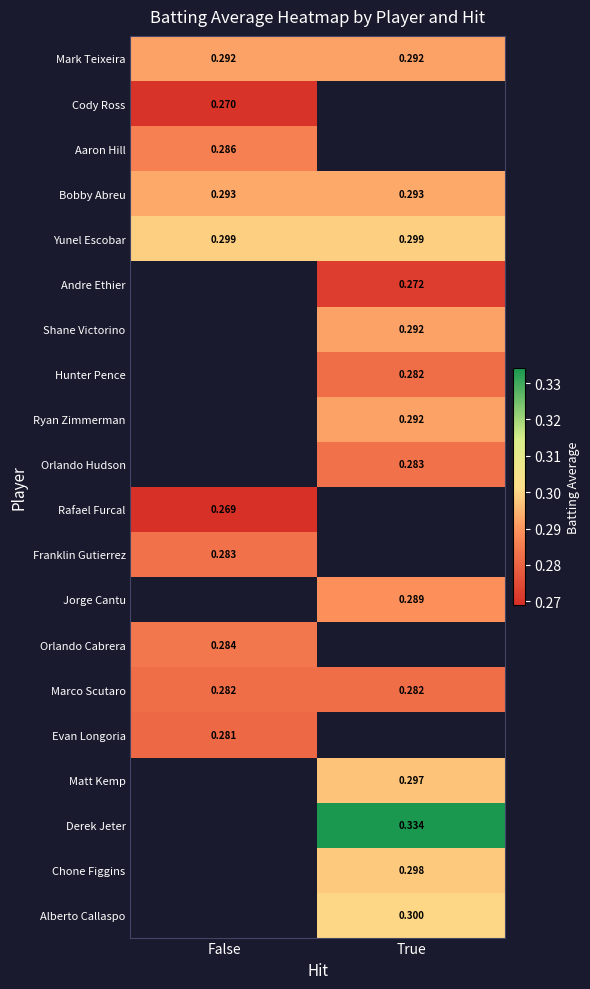

Is the value of Ryan Zimmerman at True greater than the value of Marco Scutaro at False?

Yes